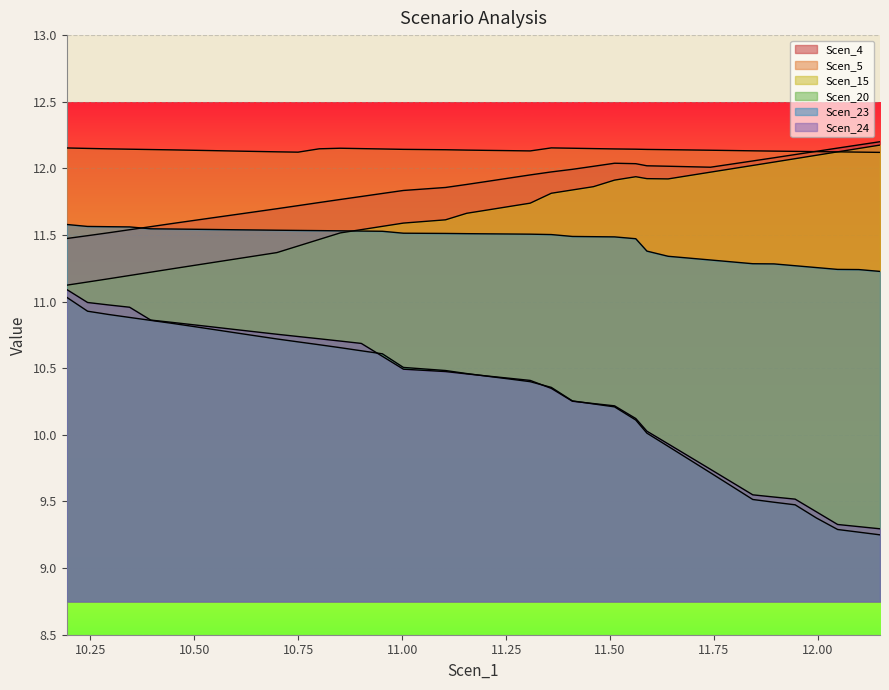

True or false: Scen_23 has a value of 6.5 at Scen_5.

False